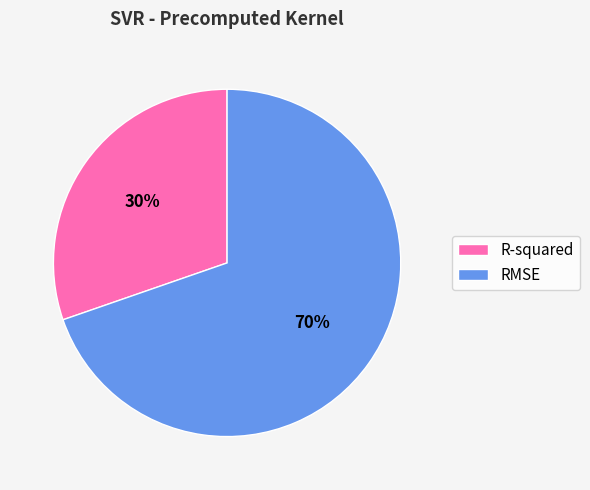

Count the number of slices in the pie.

2